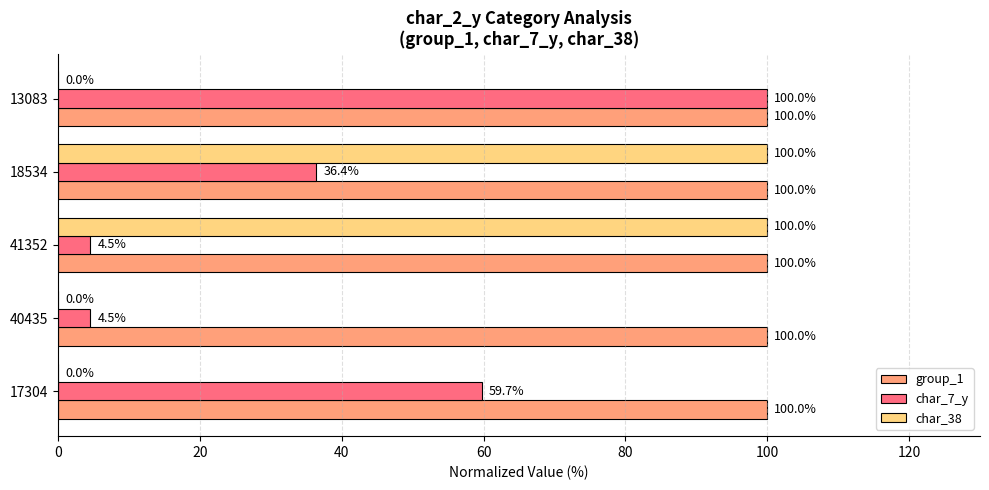

What is the total value across all series at 40435?

104.5